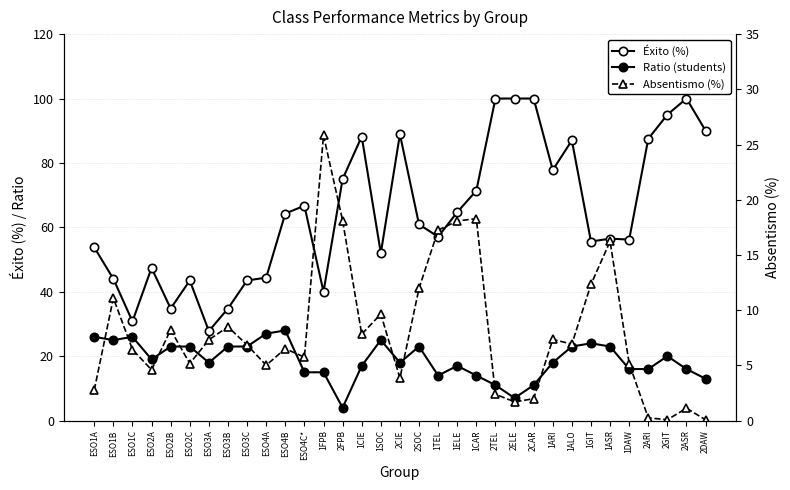

How many interior local valleys does the Ratio (students) series have?

7